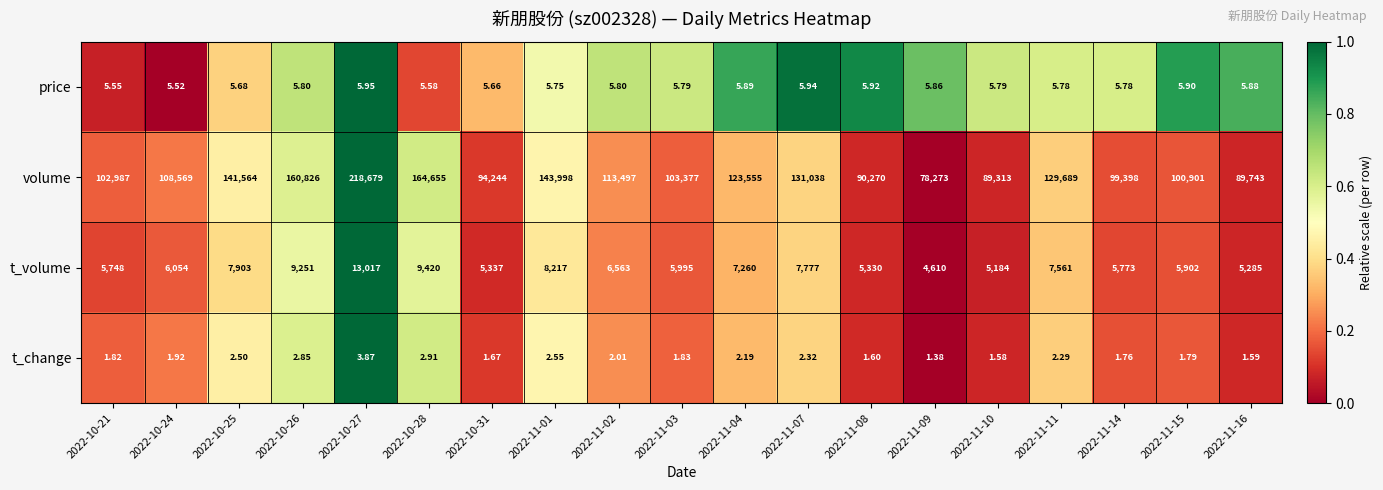

Which series has the largest total across all categories?

volume